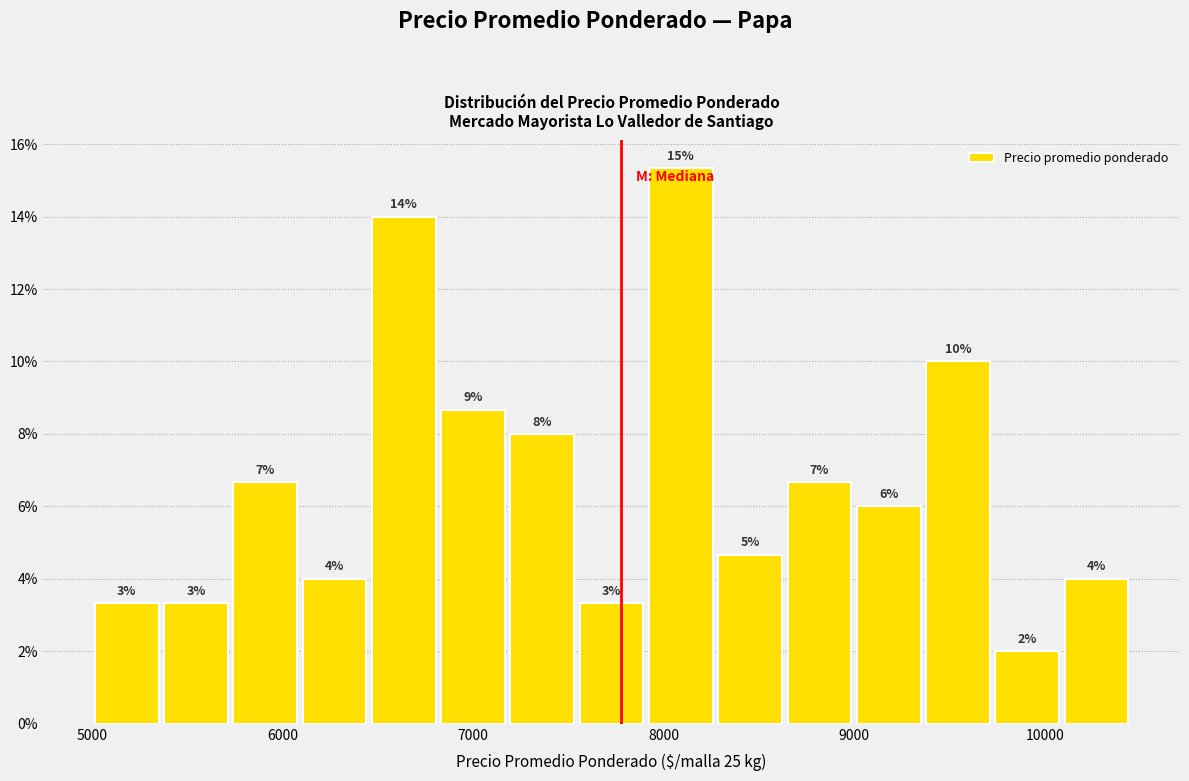

Read against the x-axis, roughly where is the centre of the tallest bar?

8100